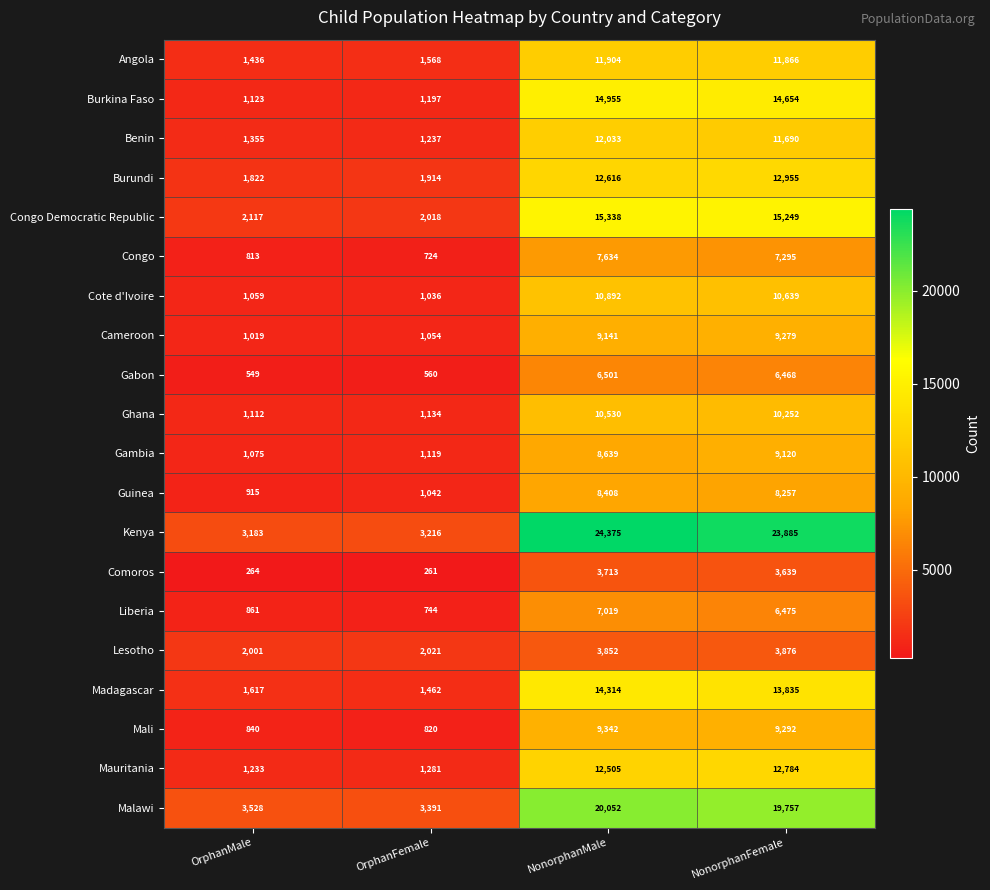

Which series has the largest range (max minus min)?

Kenya